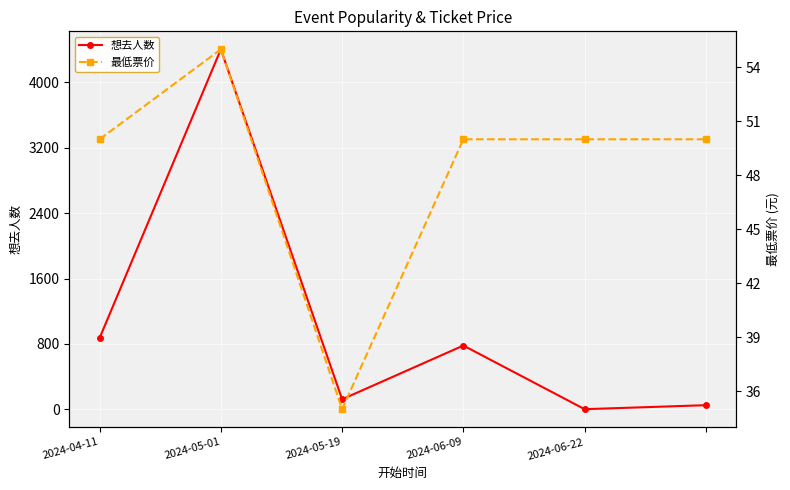

What is the highest value of the 想去人数 series?

4405